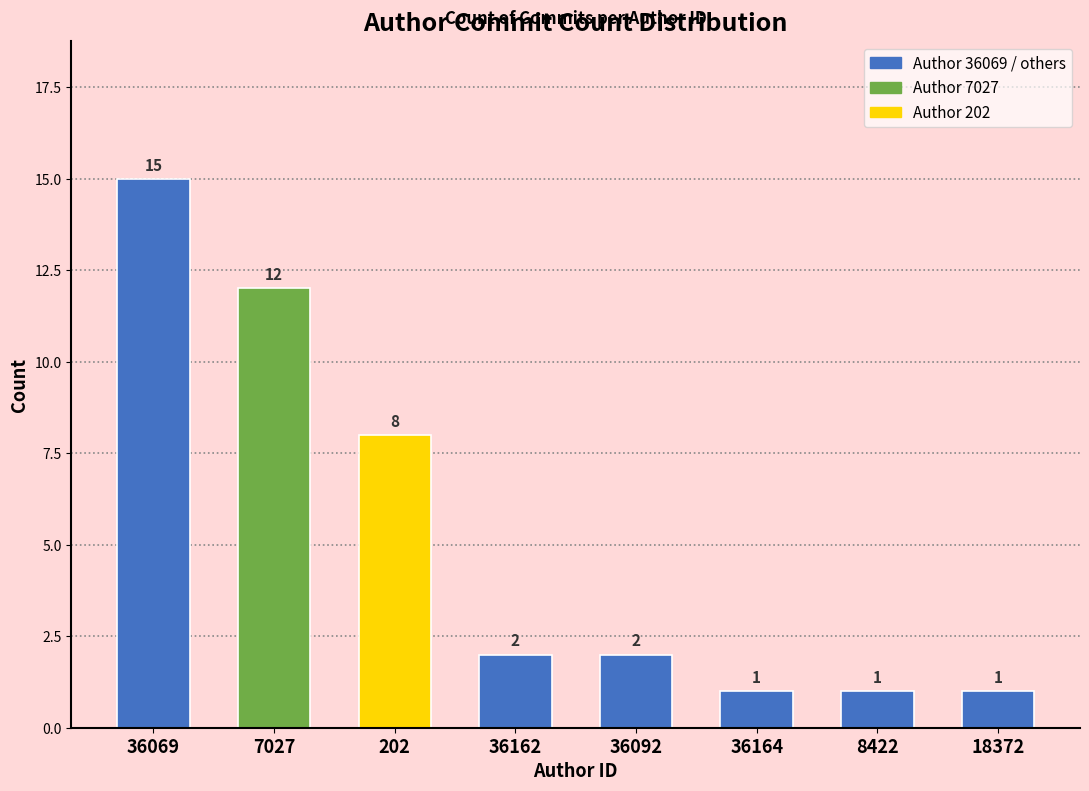

Reading left to right, what are all the values shown in this chart?

15	12	8	2	2	1	1	1